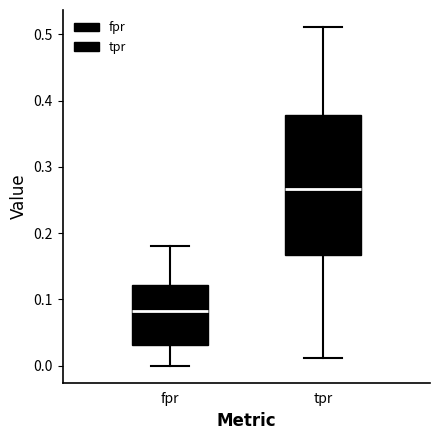

Where does the upper whisker of the box for tpr end on the y-axis? The values are not printed on the chart, so give them approximately, as read against the axis.

0.51